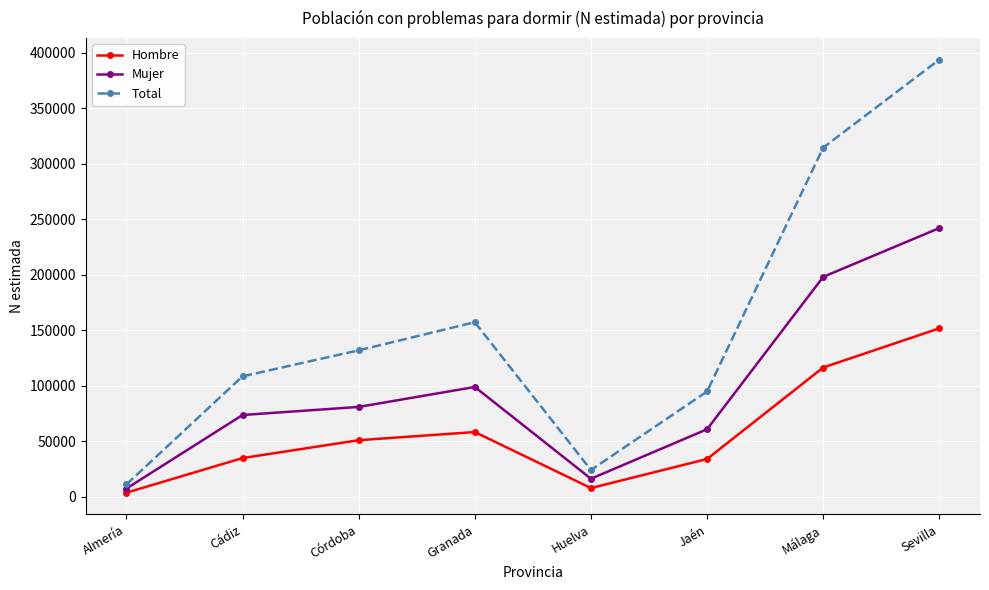

Rank the categories by Mujer value from highest to lowest.

Sevilla, Málaga, Granada, Córdoba, Cádiz, Jaén, Huelva, Almería